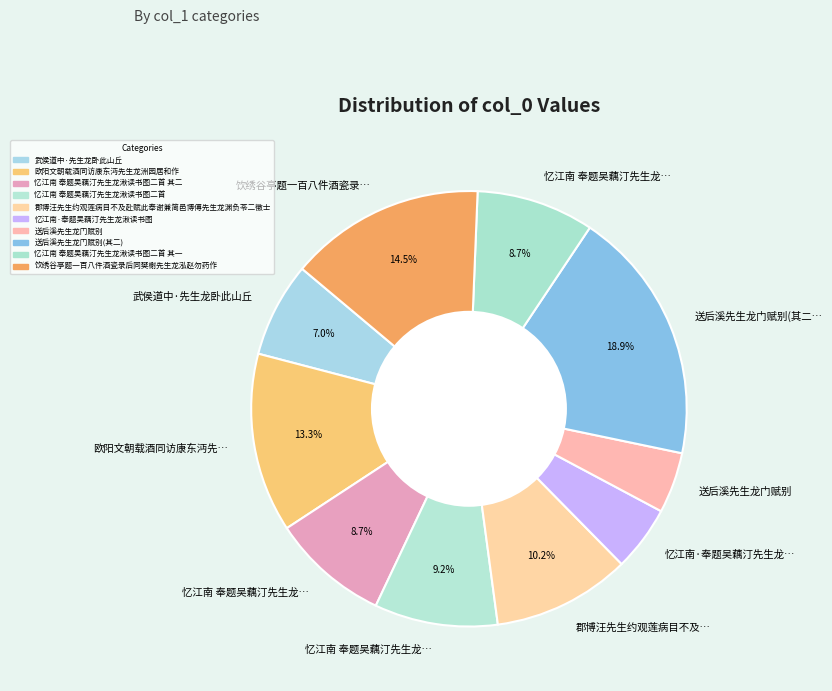

Is there a majority slice in this chart?

No